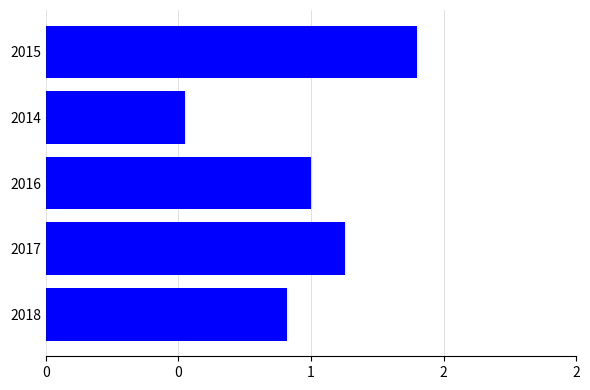

What is the average value?

9924602.3